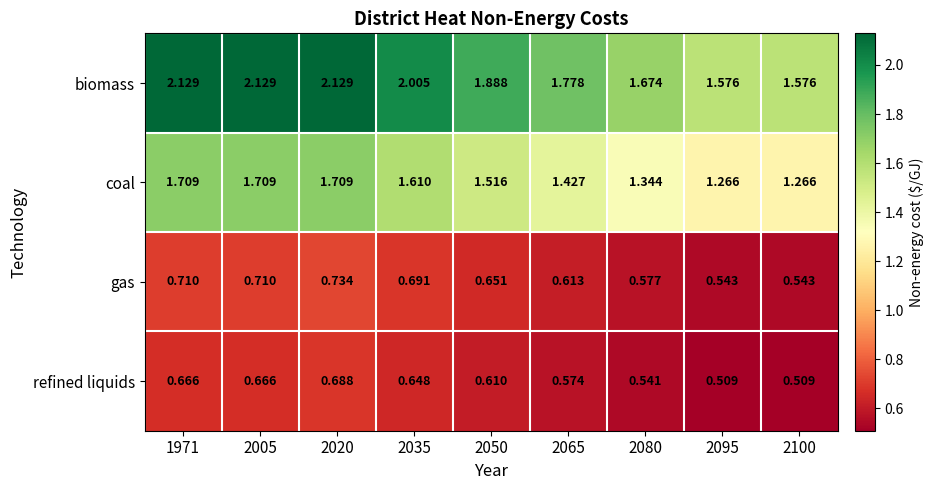

At how many categories does at least one series exceed 1?

9